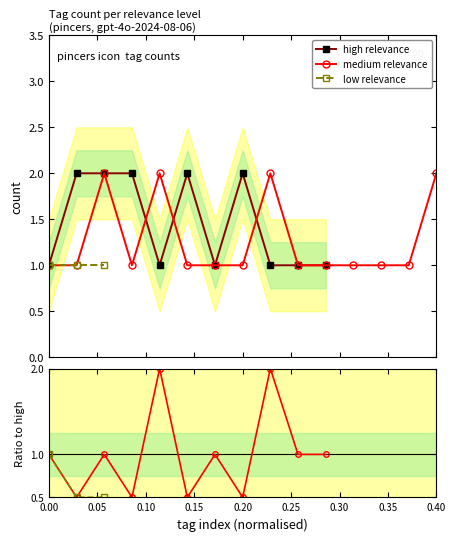

True or false: low relevance and medium relevance intersect in this chart.

False